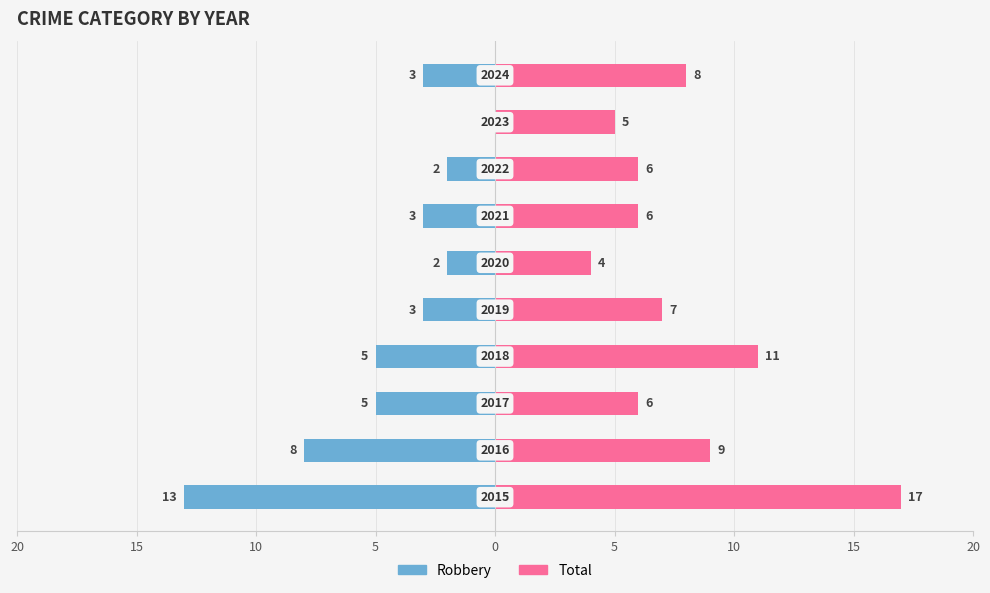

Between 15 and 5, which is larger?

15